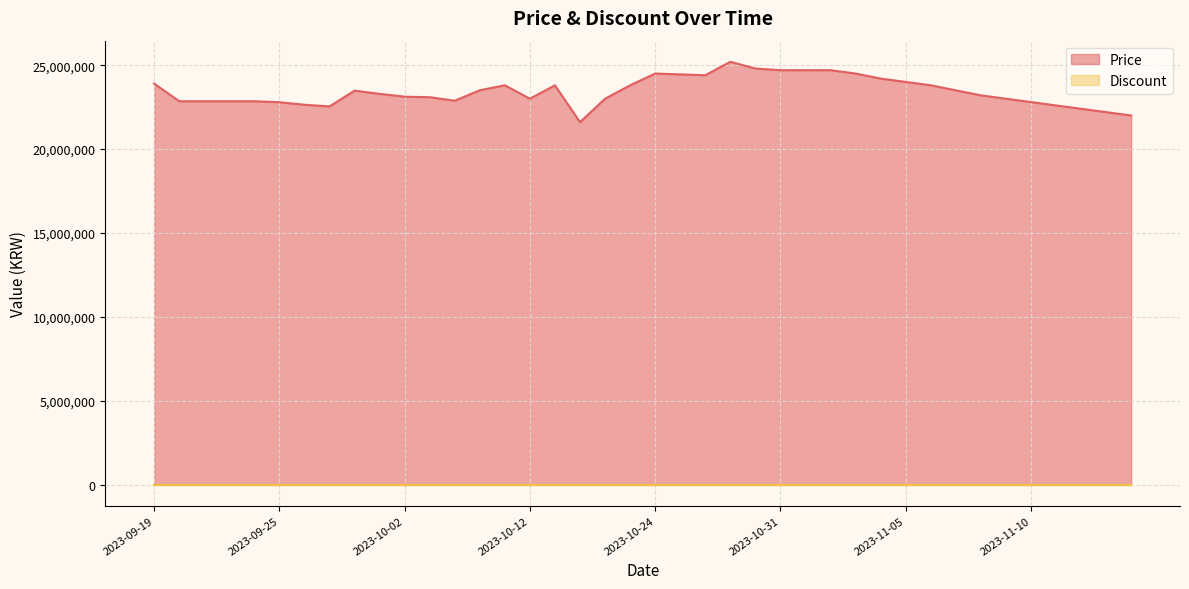

How many values exceed 23290000?

19